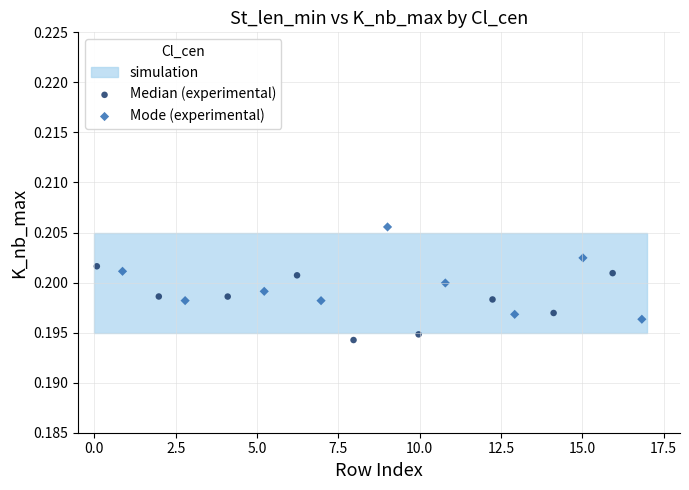

Which series has the largest Y range (max minus min)?

Mode (experimental)